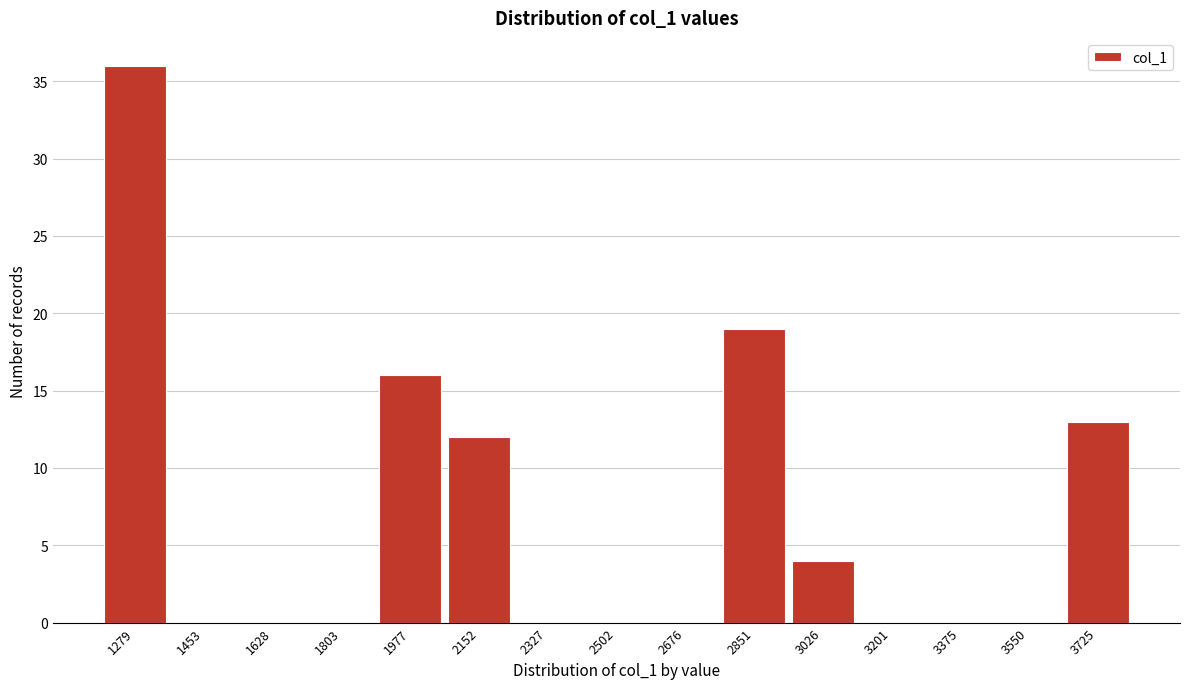

Reading left to right, transcribe all the data shown in this chart.

1279=36	1453=0	1628=0	1803=0	1977=16	2152=12	2327=0	2502=0	2676=0	2851=19	3026=4	3201=0	3375=0	3550=0	3725=13